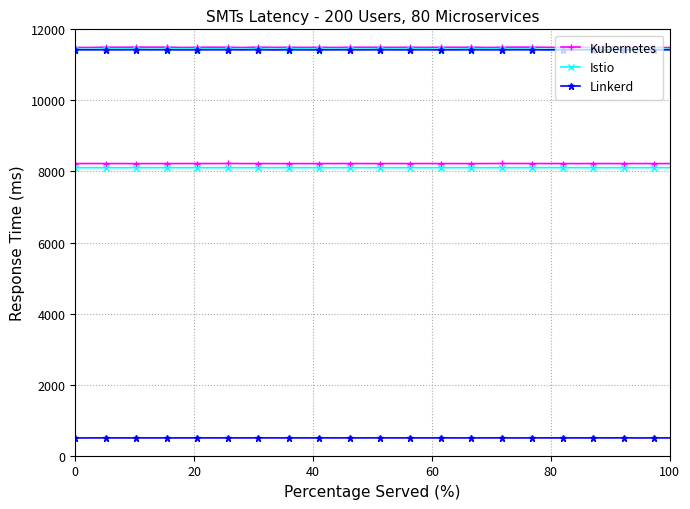

At which label is Linkerd closest to 11423?

60